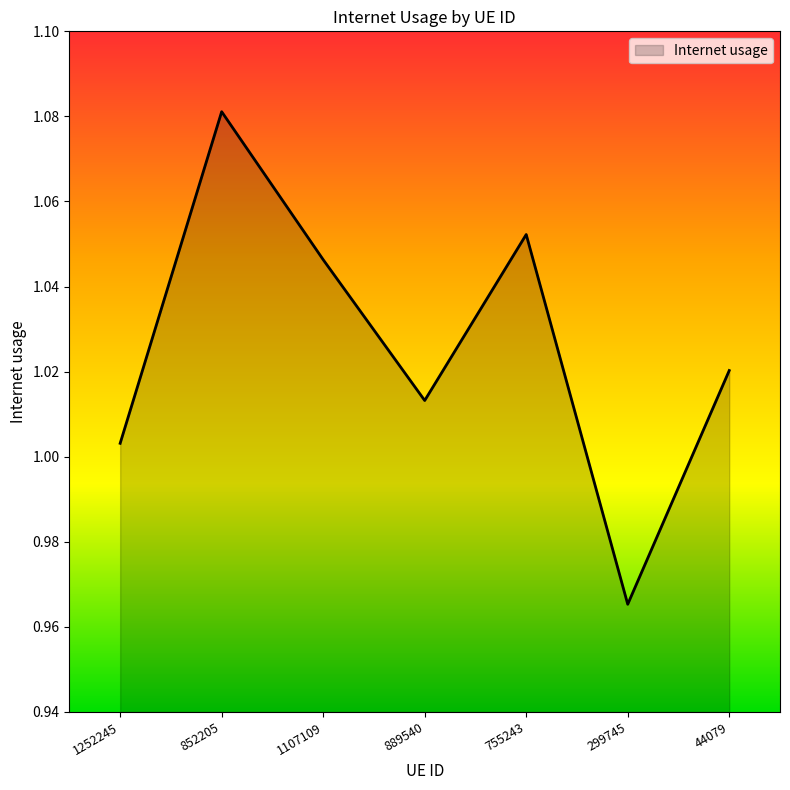

At which label is the value closest to 1?

1252245